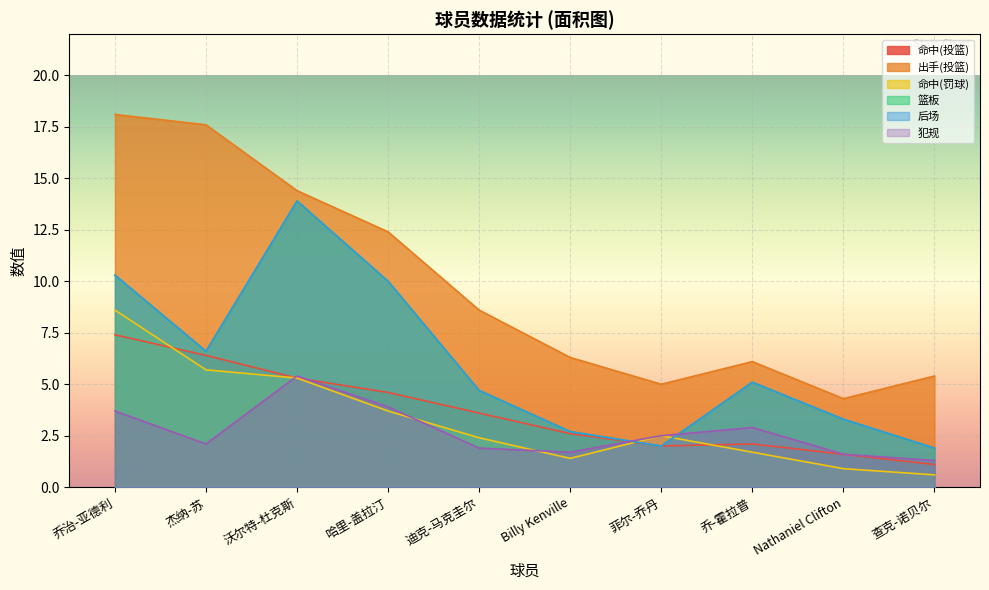

Reading right to left, list all the values displayed in this chart.

命中(投篮): 查克-诺贝尔=1.1	Nathaniel Clifton=1.6	乔-霍拉普=2.1	菲尔-乔丹=2.0	Billy Kenville=2.6	迪克-马克圭尔=3.6	哈里-盖拉汀=4.6	沃尔特-杜克斯=5.3	杰纳-苏=6.4	乔治-亚德利=7.4
出手(投篮): 查克-诺贝尔=5.4	Nathaniel Clifton=4.3	乔-霍拉普=6.1	菲尔-乔丹=5.0	Billy Kenville=6.3	迪克-马克圭尔=8.6	哈里-盖拉汀=12.4	沃尔特-杜克斯=14.4	杰纳-苏=17.6	乔治-亚德利=18.1
命中(罚球): 查克-诺贝尔=0.6	Nathaniel Clifton=0.9	乔-霍拉普=1.7	菲尔-乔丹=2.5	Billy Kenville=1.4	迪克-马克圭尔=2.4	哈里-盖拉汀=3.7	沃尔特-杜克斯=5.3	杰纳-苏=5.7	乔治-亚德利=8.6
篮板: 查克-诺贝尔=1.9	Nathaniel Clifton=3.3	乔-霍拉普=5.1	菲尔-乔丹=2.0	Billy Kenville=2.7	迪克-马克圭尔=4.7	哈里-盖拉汀=10.0	沃尔特-杜克斯=13.9	杰纳-苏=6.6	乔治-亚德利=10.3
后场: 查克-诺贝尔=1.9	Nathaniel Clifton=3.3	乔-霍拉普=5.1	菲尔-乔丹=2.0	Billy Kenville=2.7	迪克-马克圭尔=4.7	哈里-盖拉汀=10.0	沃尔特-杜克斯=13.9	杰纳-苏=6.6	乔治-亚德利=10.3
犯规: 查克-诺贝尔=1.3	Nathaniel Clifton=1.6	乔-霍拉普=2.9	菲尔-乔丹=2.5	Billy Kenville=1.7	迪克-马克圭尔=1.9	哈里-盖拉汀=3.9	沃尔特-杜克斯=5.4	杰纳-苏=2.1	乔治-亚德利=3.7